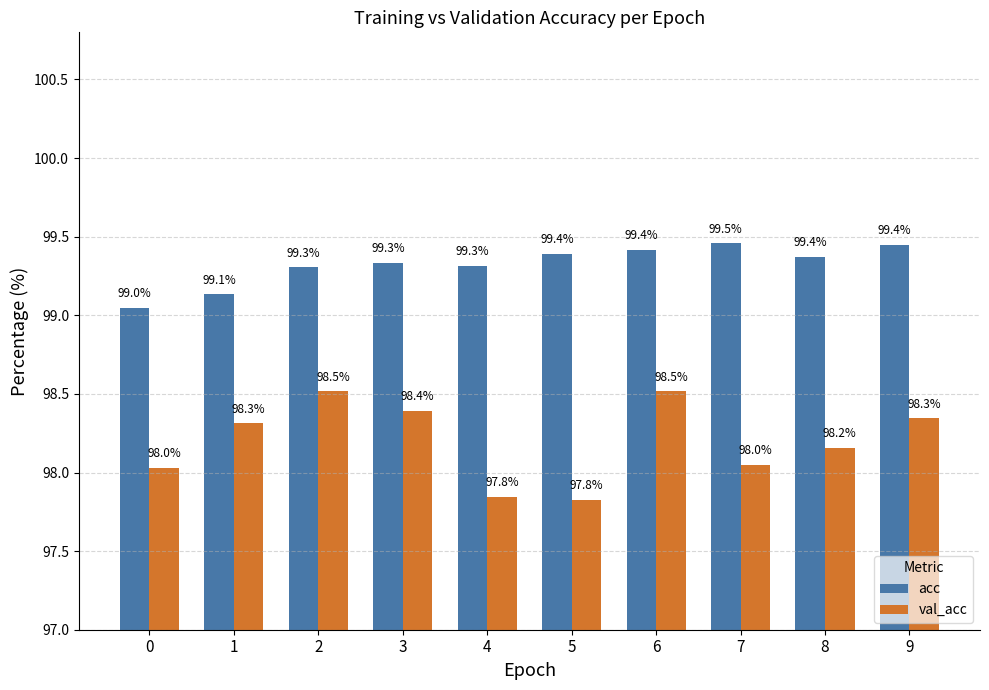

Reading left to right, list all the values displayed in this chart.

acc: 0=99.0	1=99.1	2=99.3	3=99.3	4=99.3	5=99.4	6=99.4	7=99.5	8=99.4	9=99.4
val_acc: 0=98.0	1=98.3	2=98.5	3=98.4	4=97.8	5=97.8	6=98.5	7=98.0	8=98.2	9=98.3